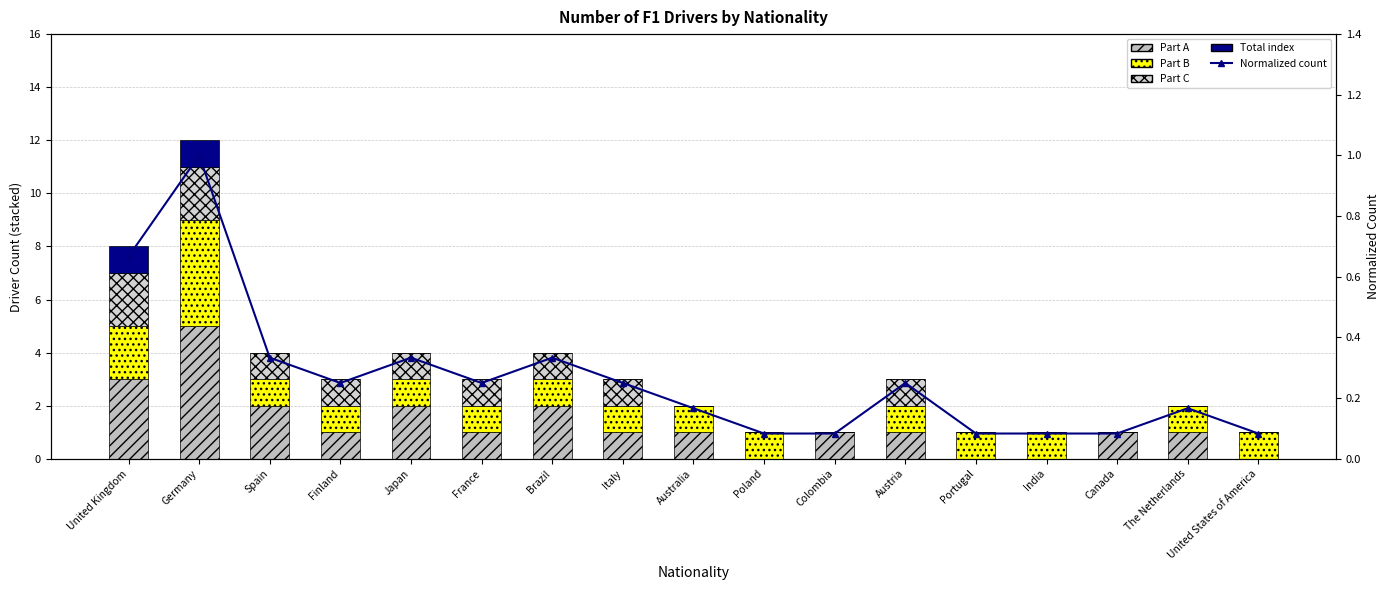

True or false: Ecological security index has a value of 0.2 at France.

True